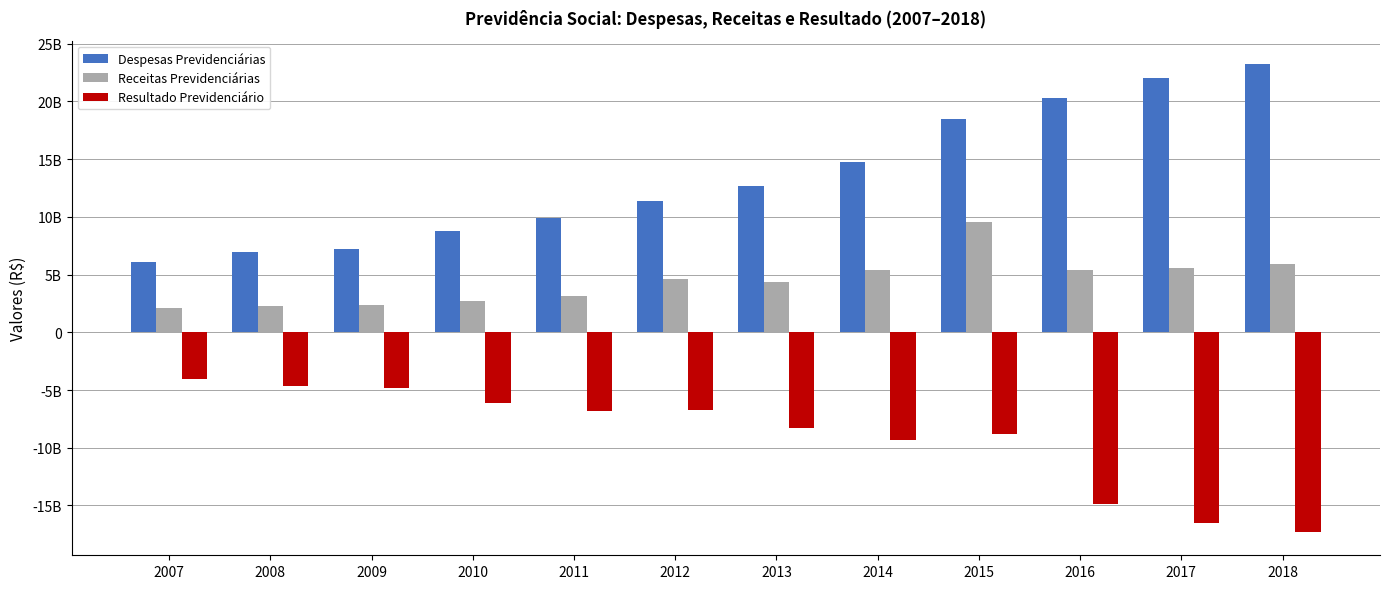

At 2008, list the series in order from smallest to largest.

Resultado Previdenciário, Receitas Previdenciárias, Despesas Previdenciárias